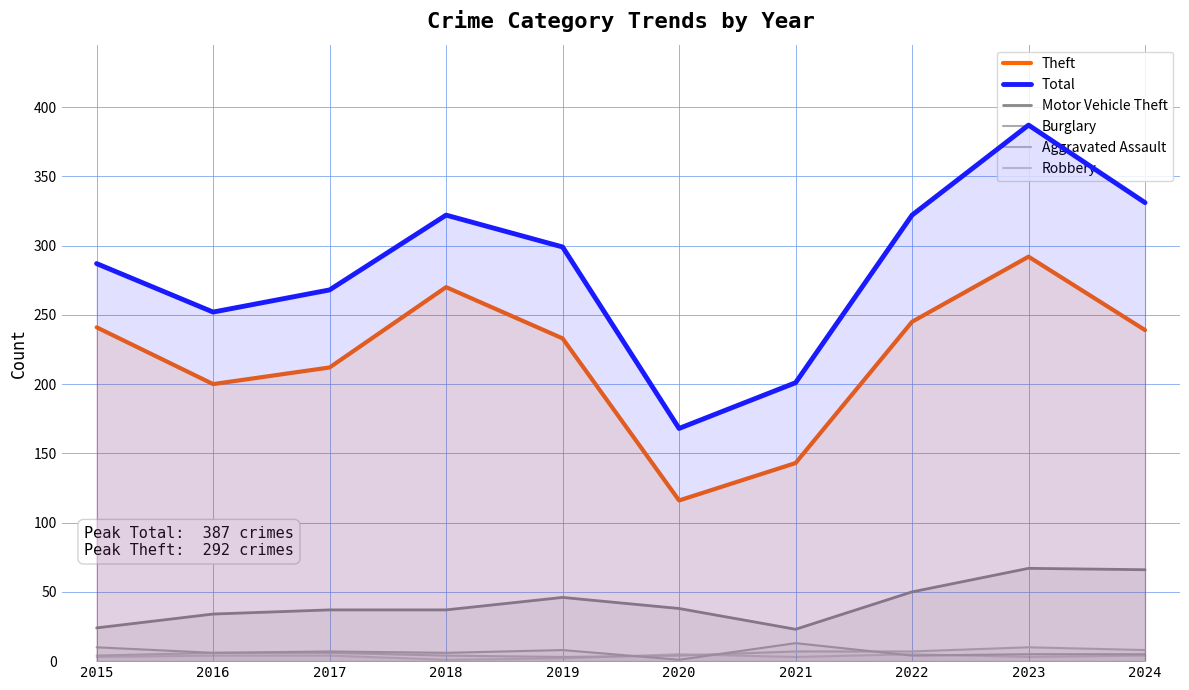

What is the sum of the Aggravated Assault values at 2021 and 2019?

10